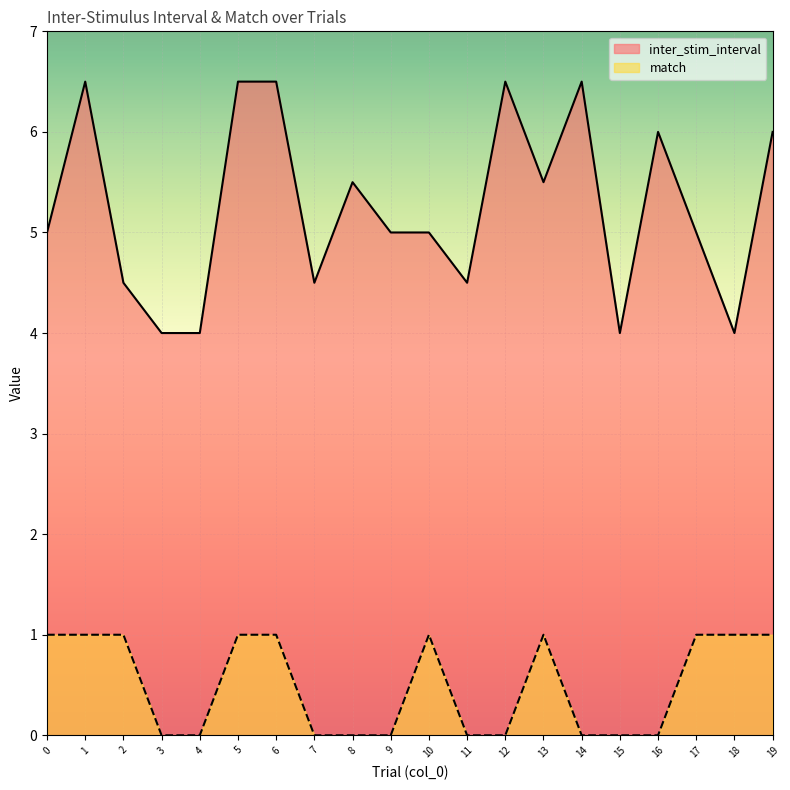

What is the value of the match point at the 20th from the left?

1.0